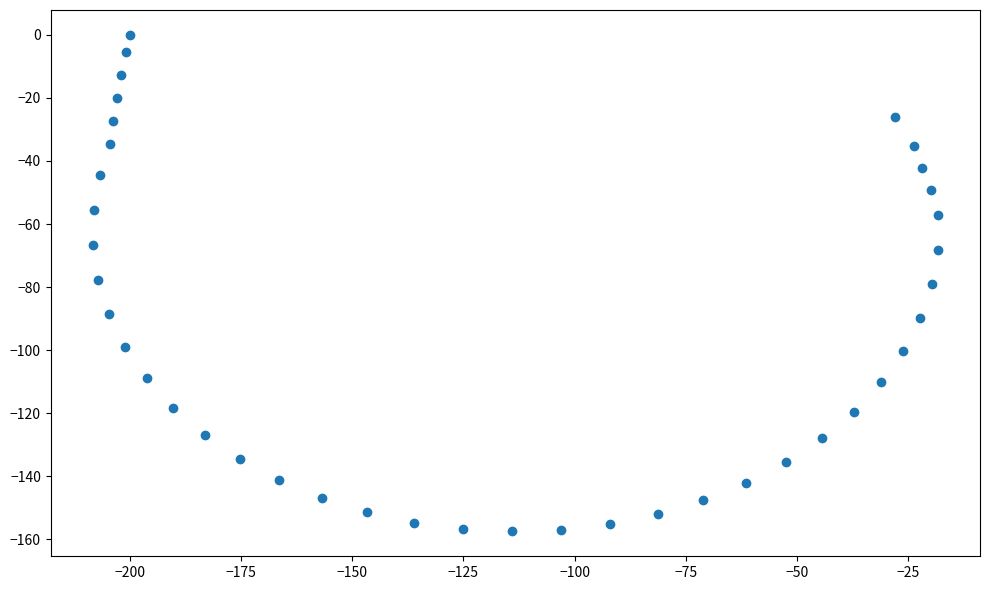

What is the range of X values (max minus min)?

189.8